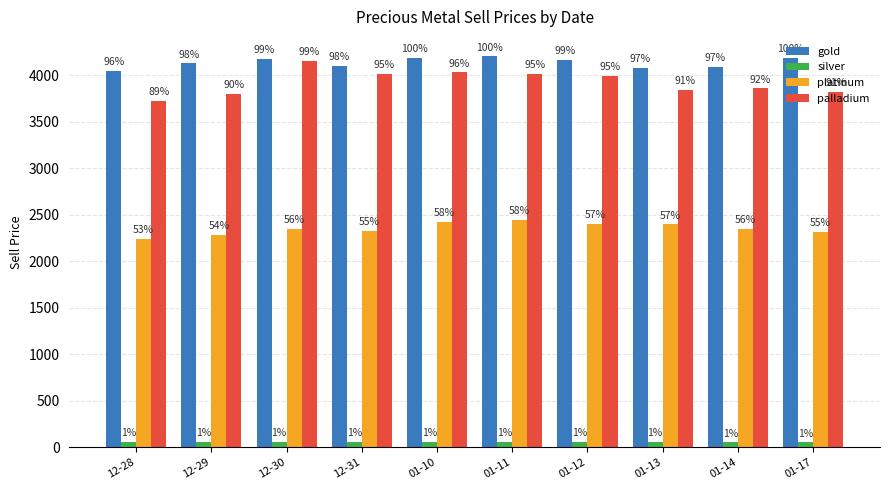

What are all the series names shown in the legend?

gold, silver, platinum, palladium